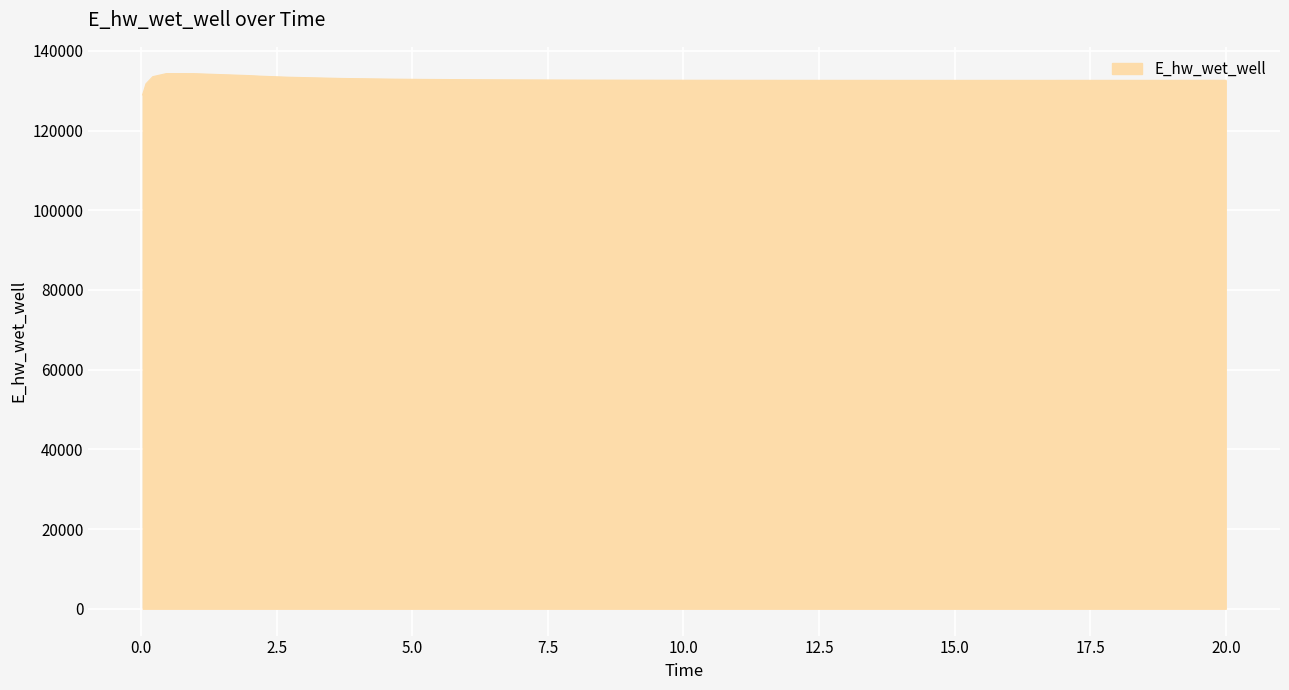

What is the difference between the maximum and minimum values?

5341.8